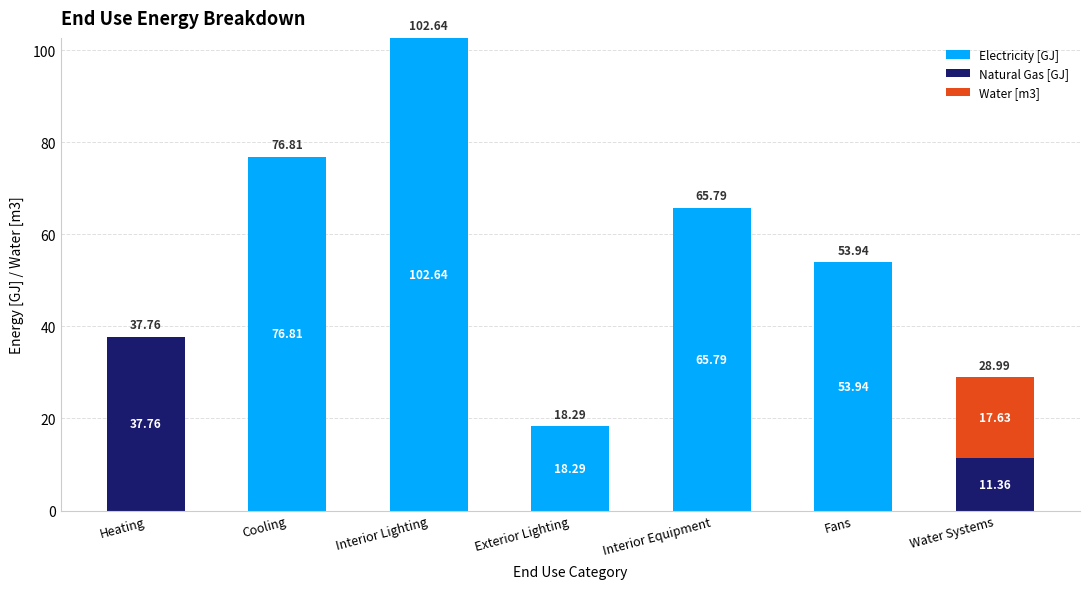

What is the sum of all Electricity [GJ] values?

317.5